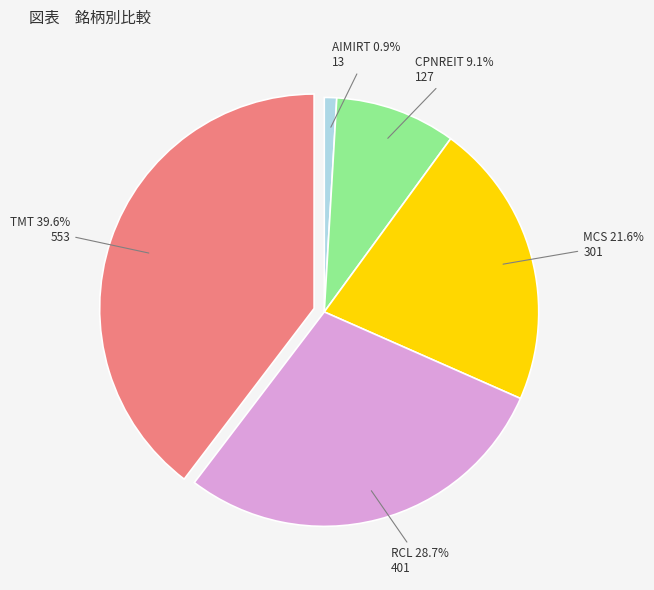

Does any single category account for the majority?

No